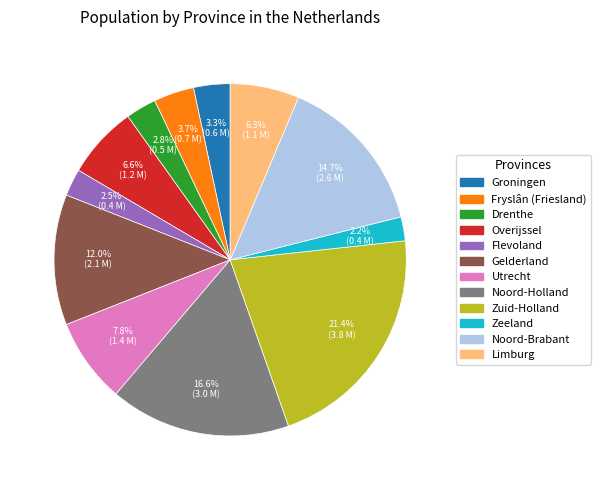

Is Noord-Holland the majority of the pie?

No